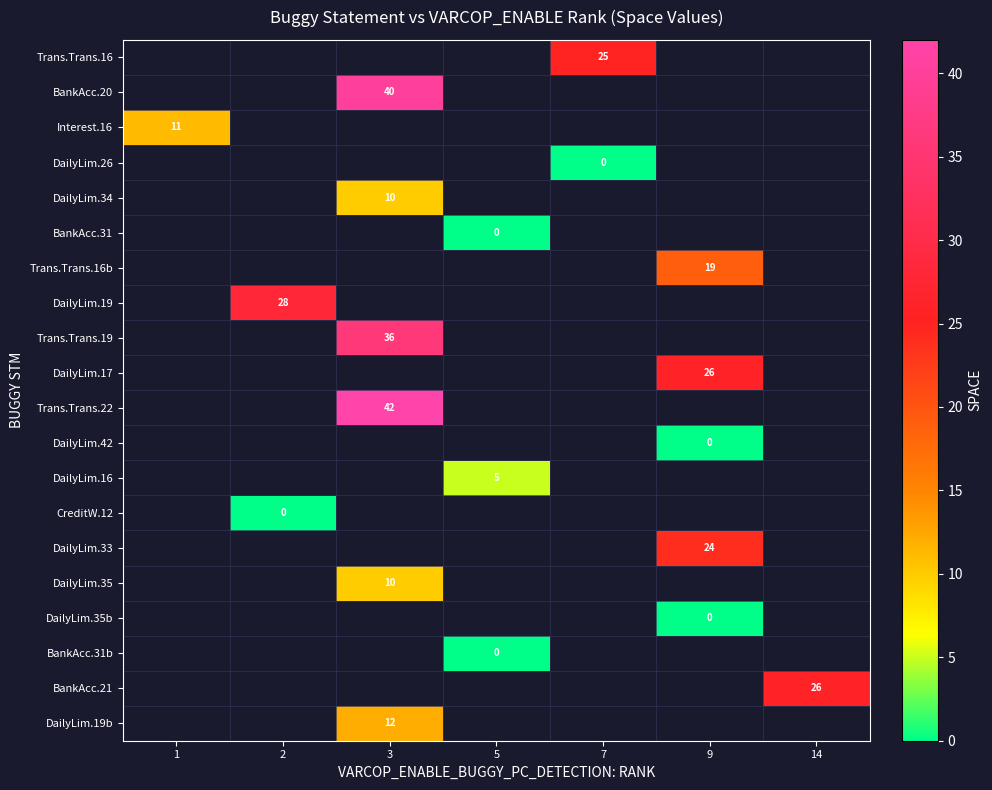

How many positive values does the DailyLim.17 series have?

1